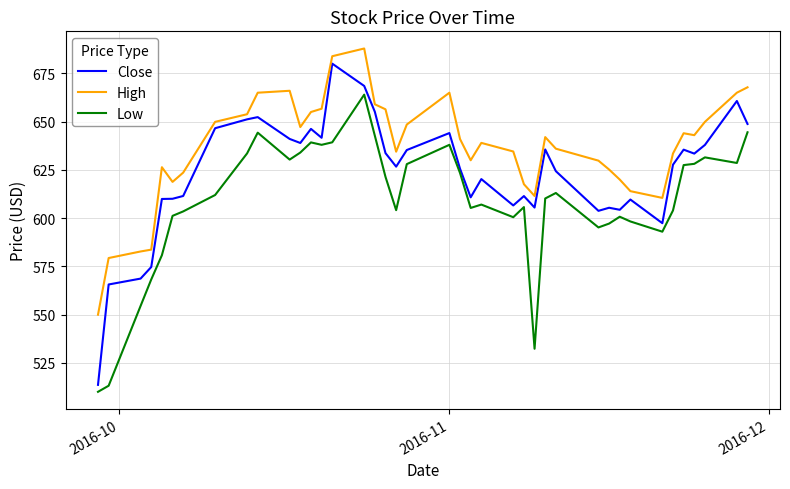

Which series has the largest total across all categories?

High